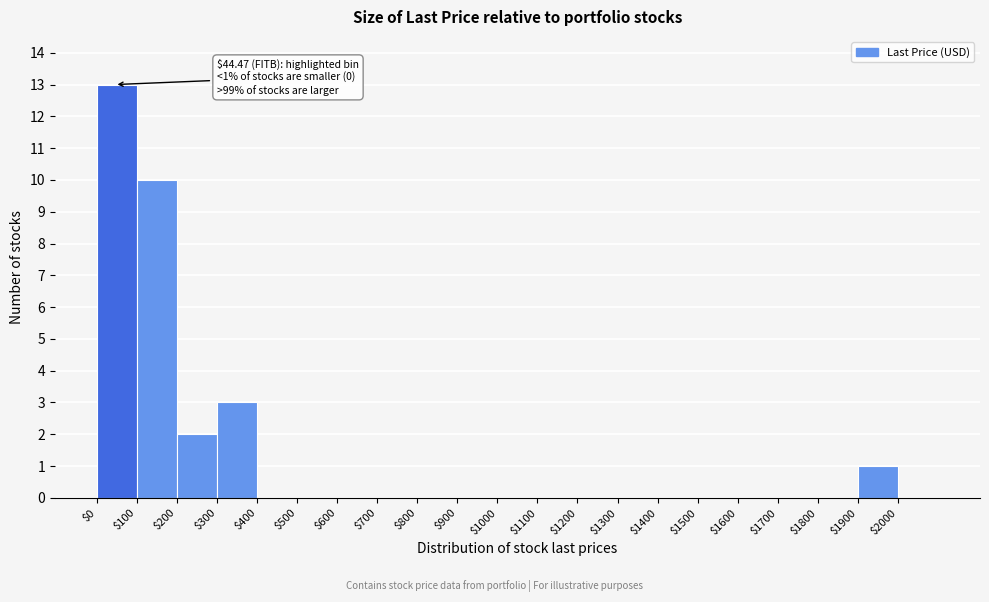

Which range on the x-axis has the tallest bar?

0 to 100